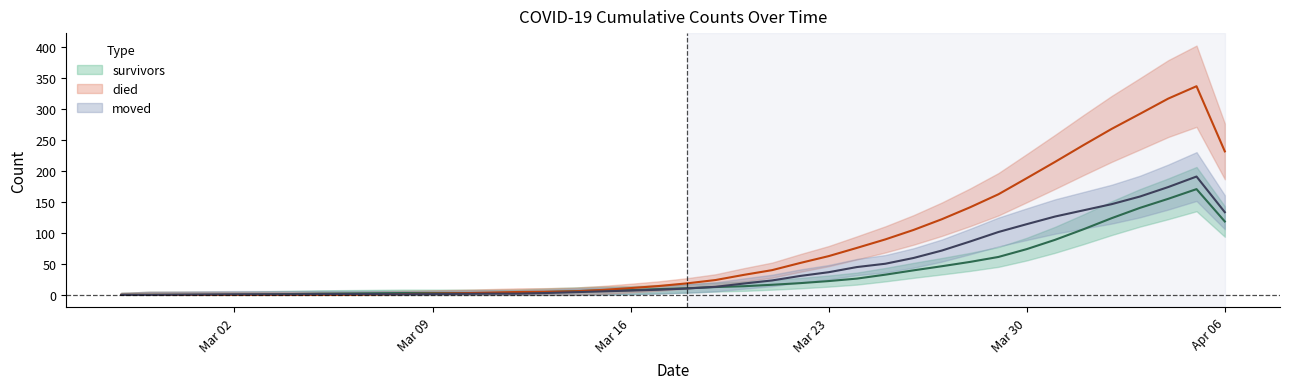

What value does the died series have at Apr 06?

232.0